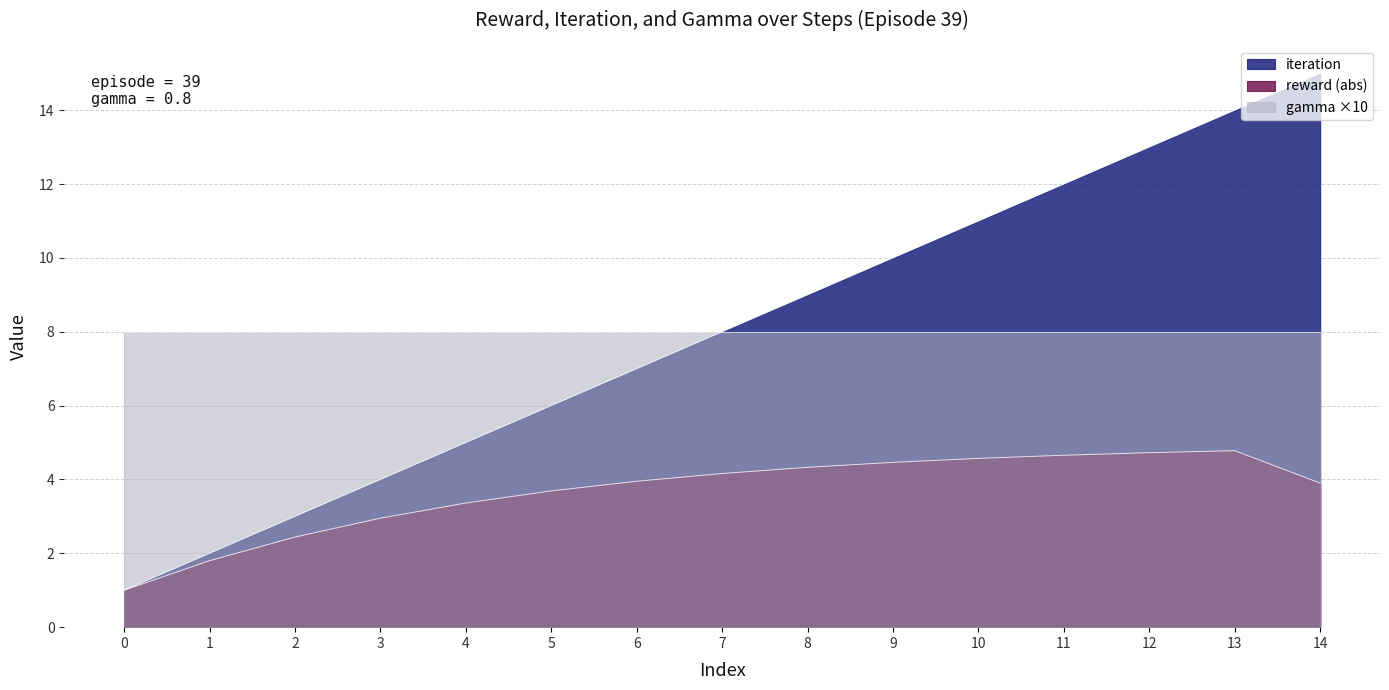

How many interior local peaks does the reward series have?

1